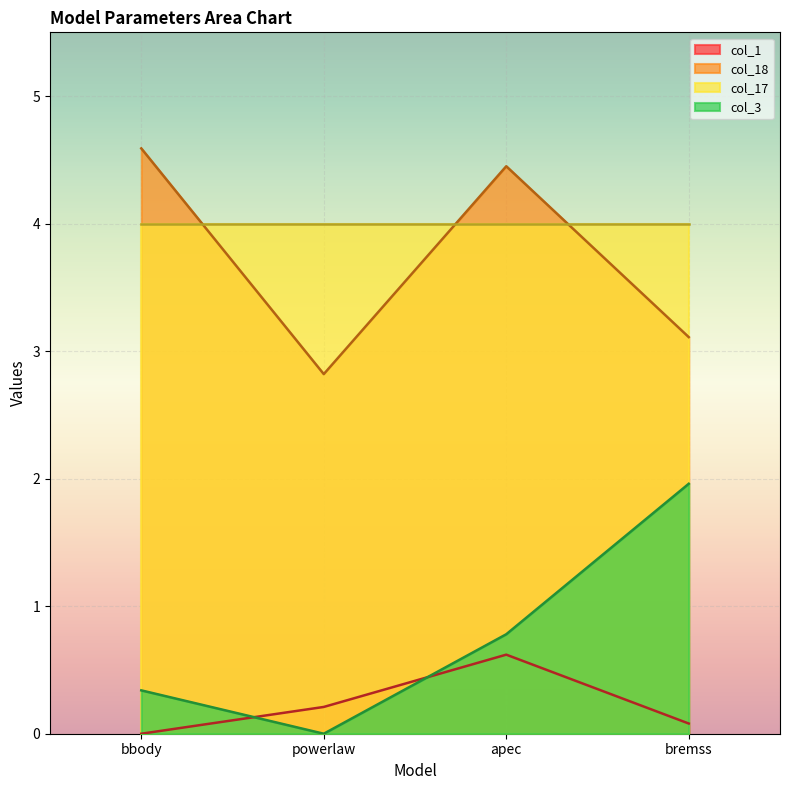

Which category has the lowest value in the col_18 series?

powerlaw